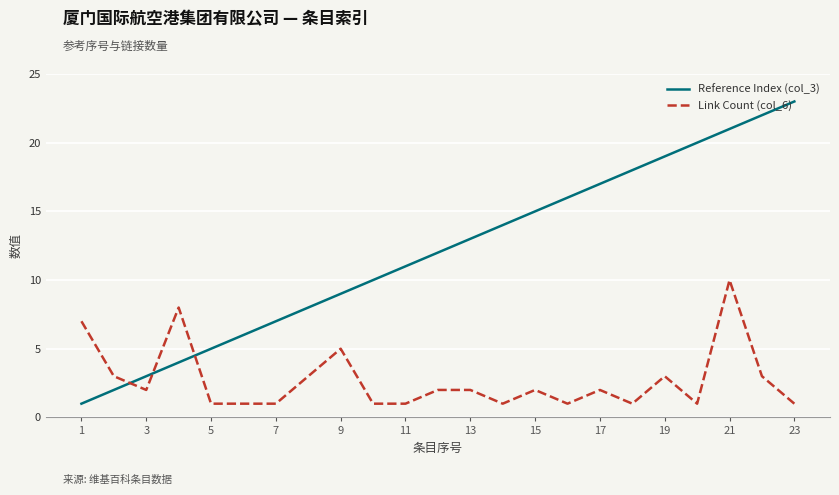

List the series in order of their peak value, lowest first.

Link Count (col_6), Reference Index (col_3)